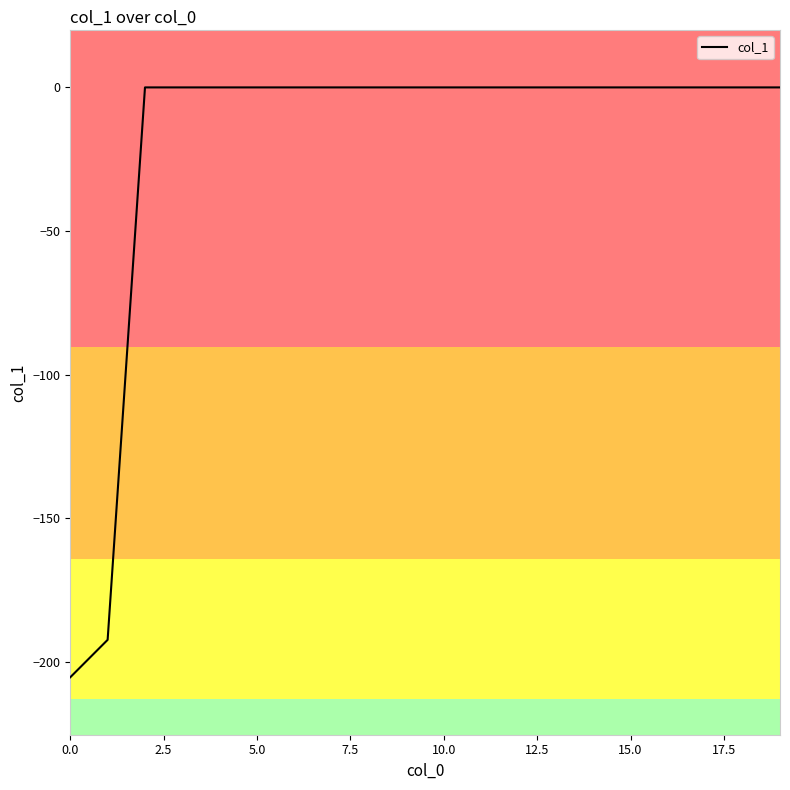

What is the minimum value shown in the chart?

-205.3